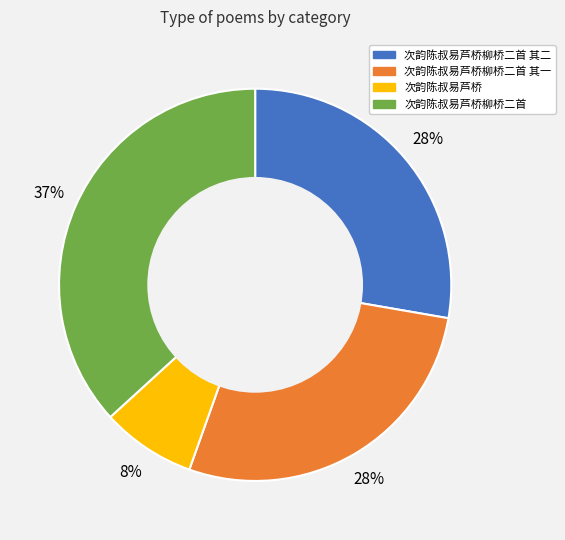

Is there a majority slice in this chart?

No